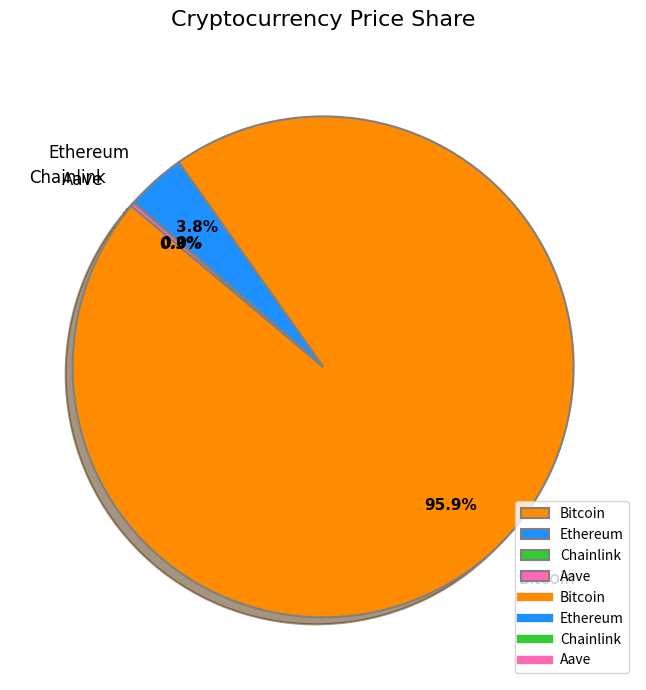

Which has a higher value, Bitcoin or Ethereum?

Bitcoin